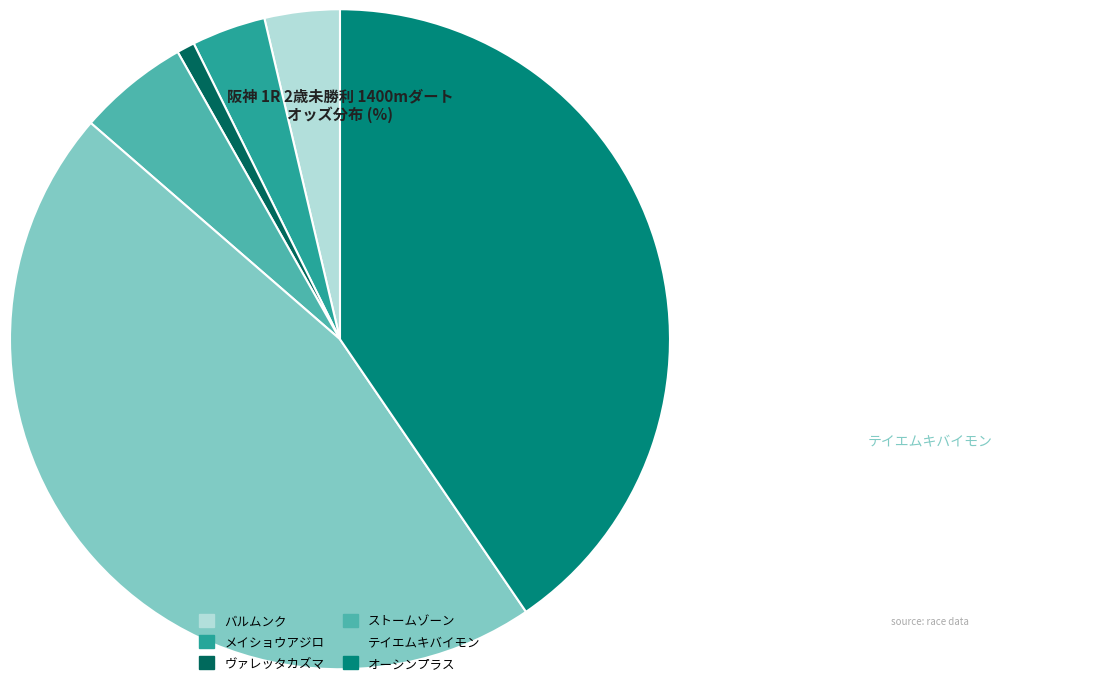

How many slices are in this pie chart?

6